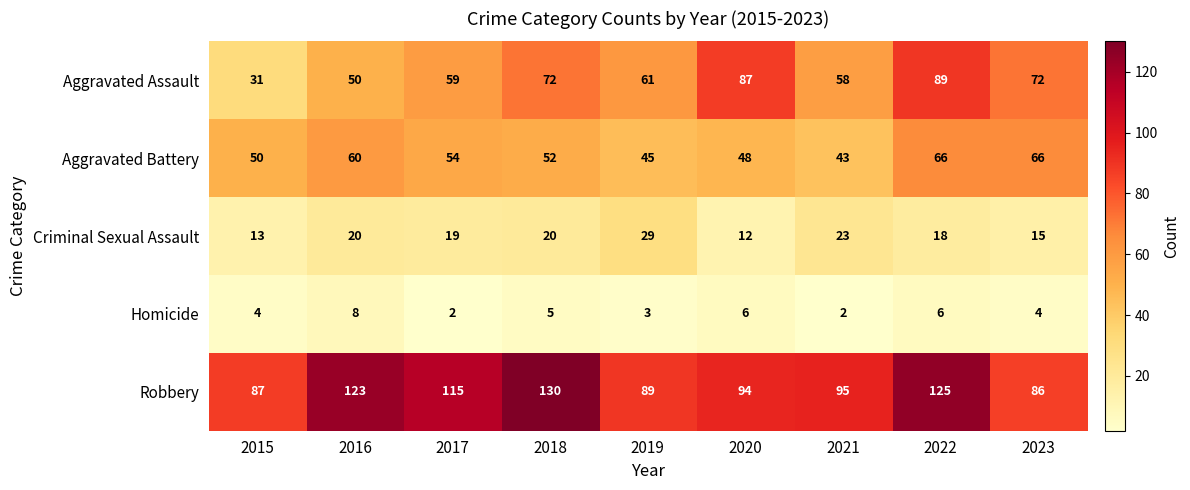

What is the smallest value displayed?

2